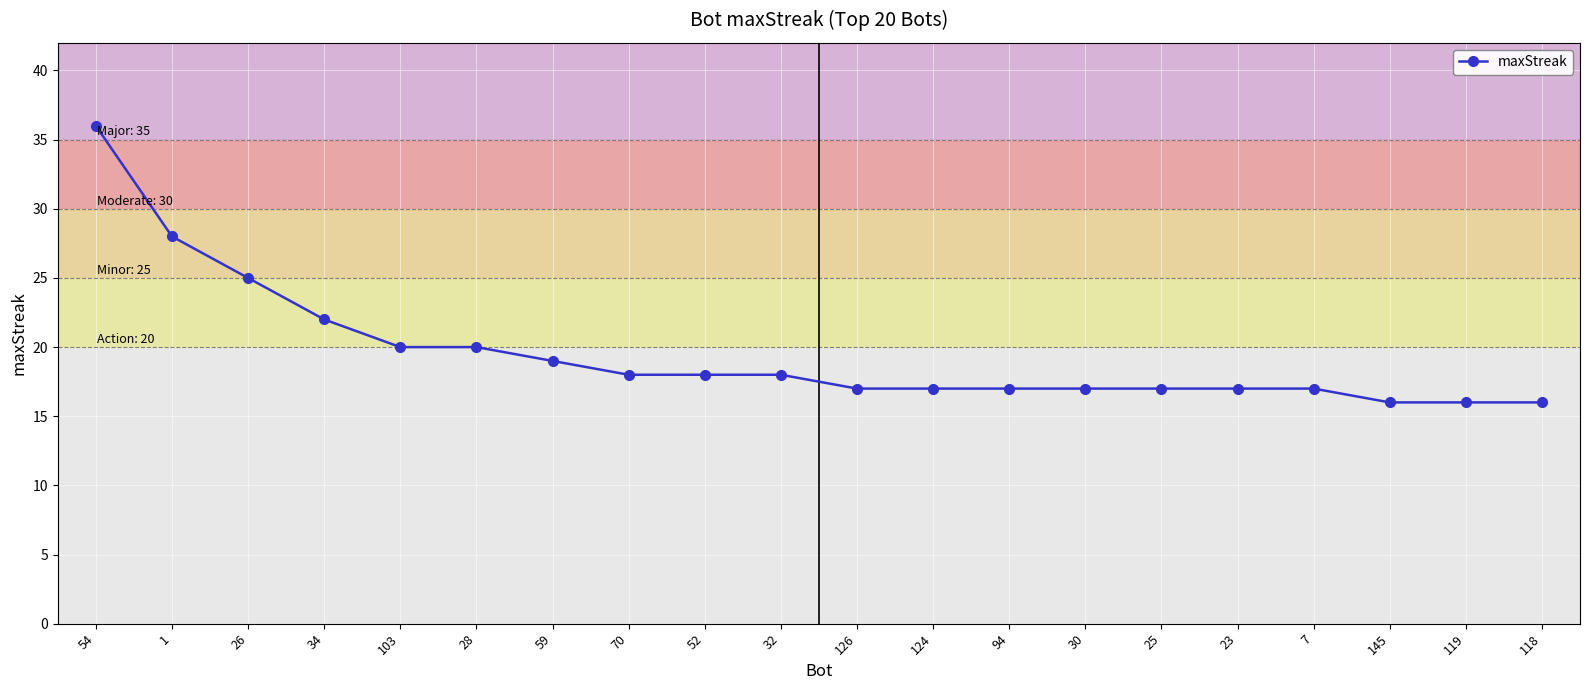

Reading right to left, extract all data points from this chart.

16	16	16	17	17	17	17	17	17	17	18	18	18	19	20	20	22	25	28	36